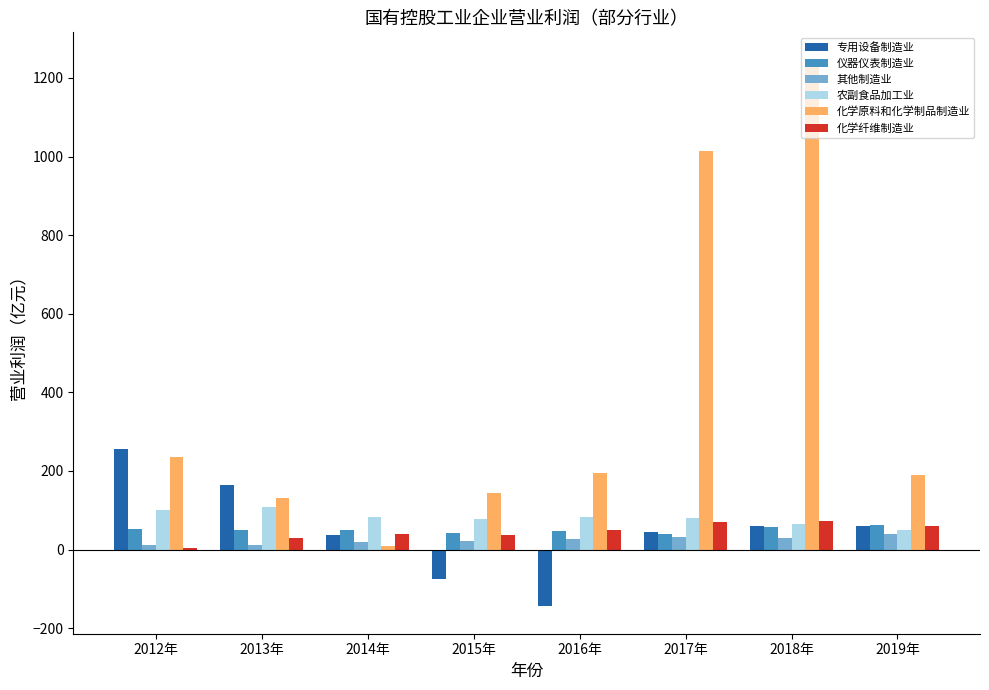

What value does the 其他制造业 series have at 2019年?

39.1